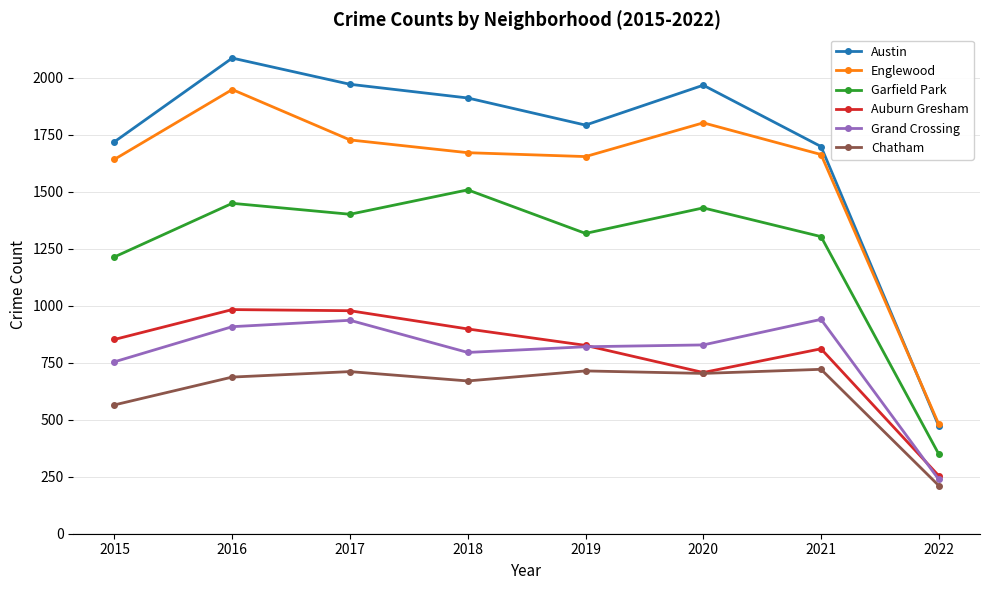

True or false: Garfield Park and Grand Crossing intersect in this chart.

False